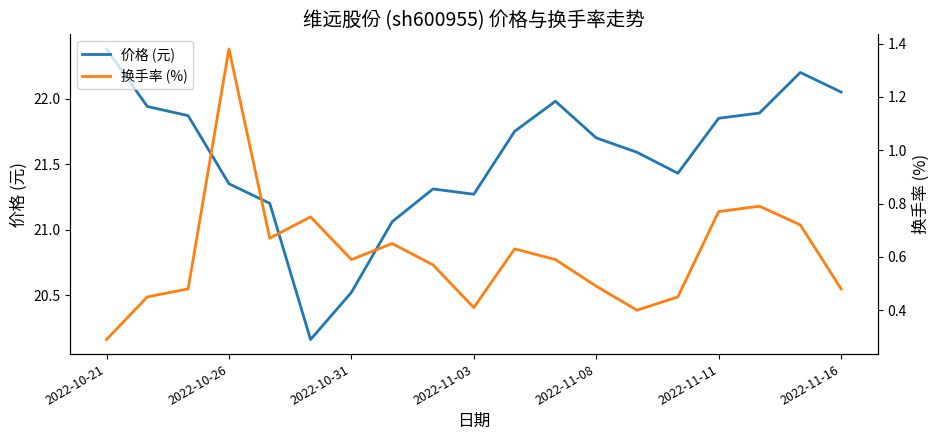

The 价格 (元) series shows 20.5 at 2022-10-31. True or false?

True